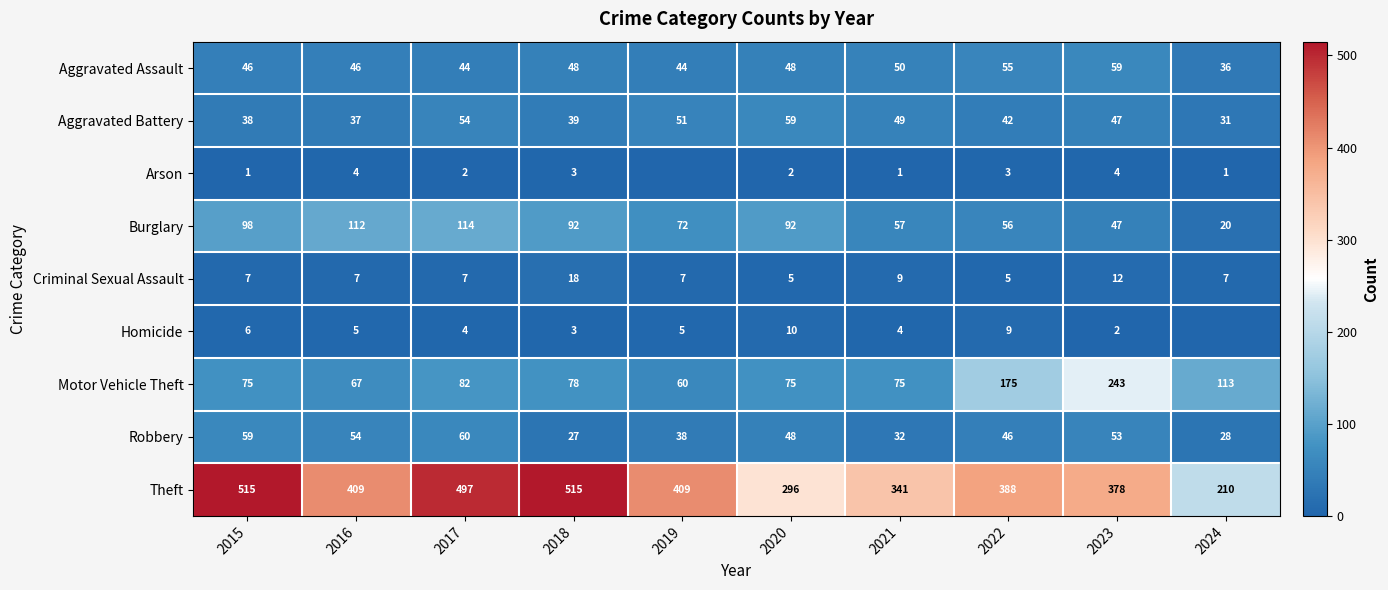

What is the spread (max minus min) of values at 2021?

340